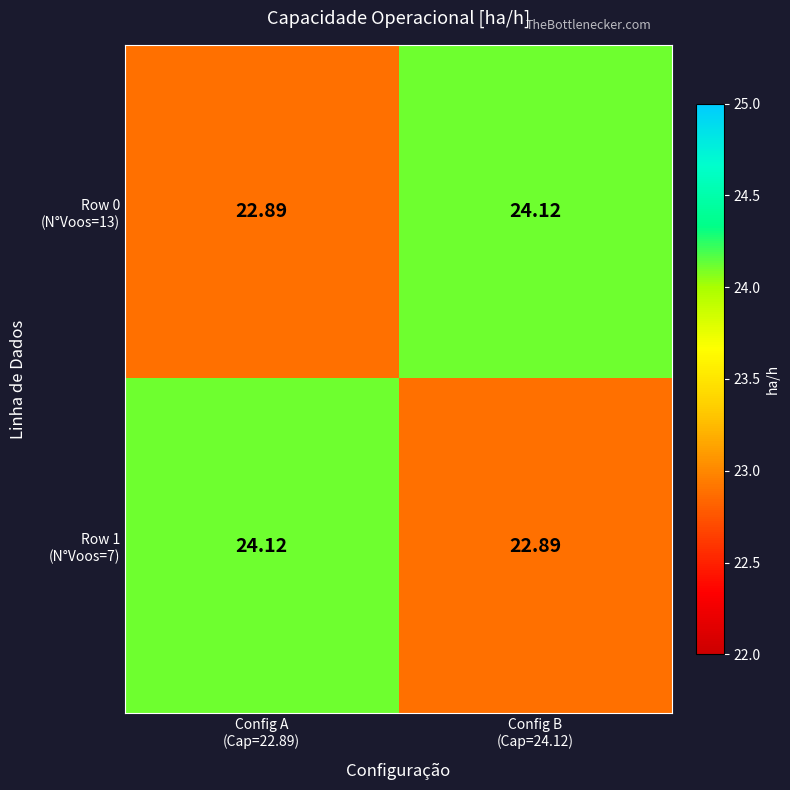

At how many categories does at least one series exceed 23?

2